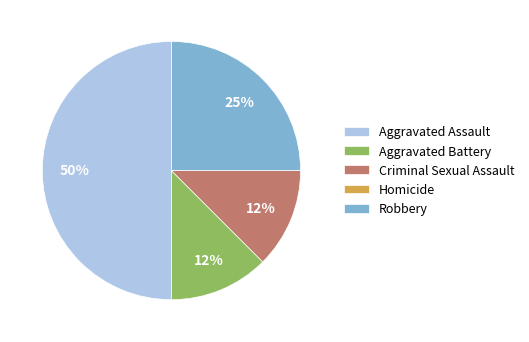

To the nearest percent, what portion does Robbery represent?

25%